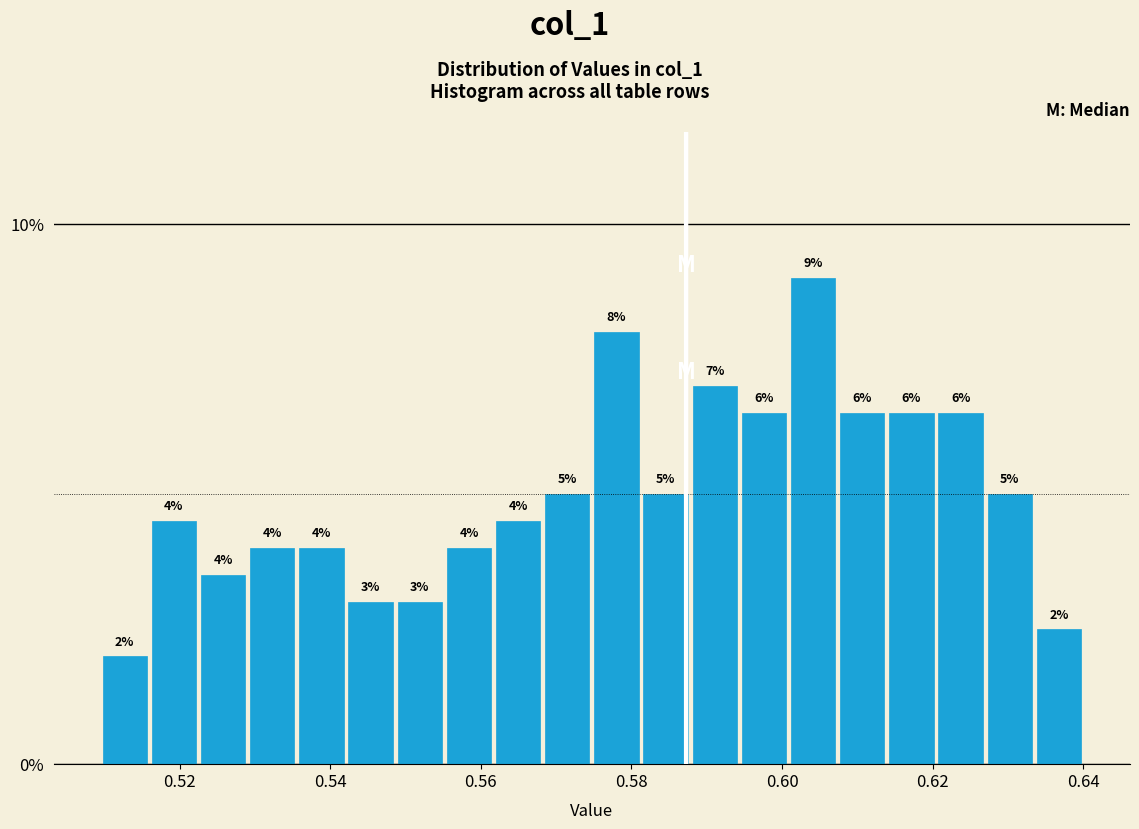

Around what value on the x-axis is the tallest bar? Give the approximate position of its centre, as read against the axis.

0.604